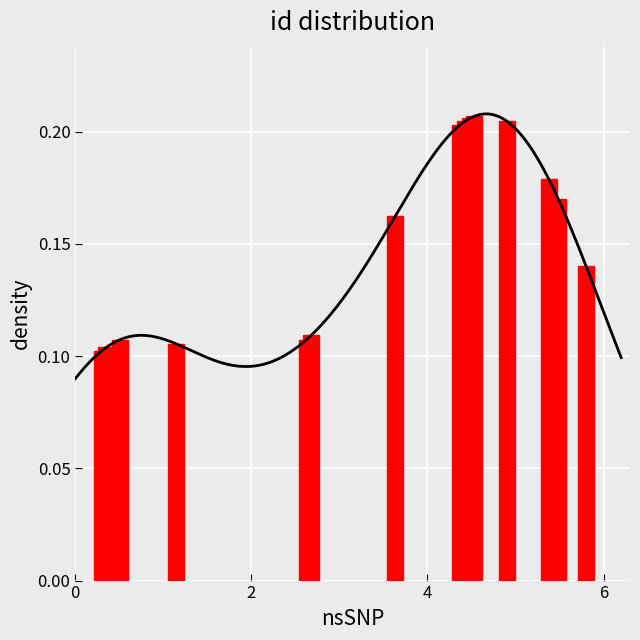

Are the bars grouped side by side (vs. stacked)?

No